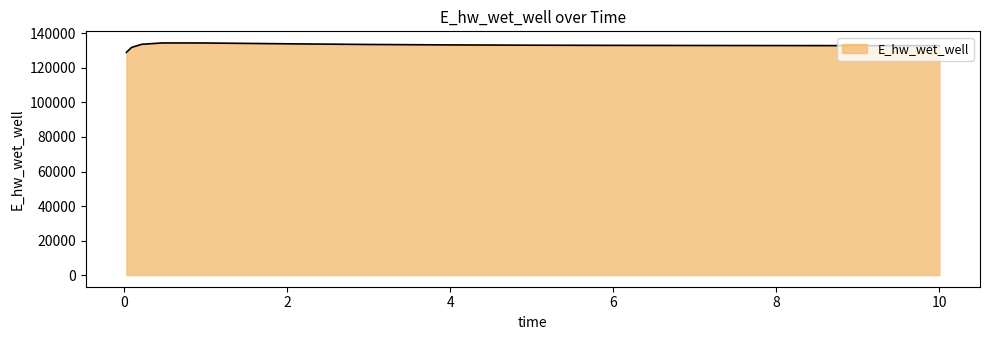

What is the greatest value displayed?

134449.5